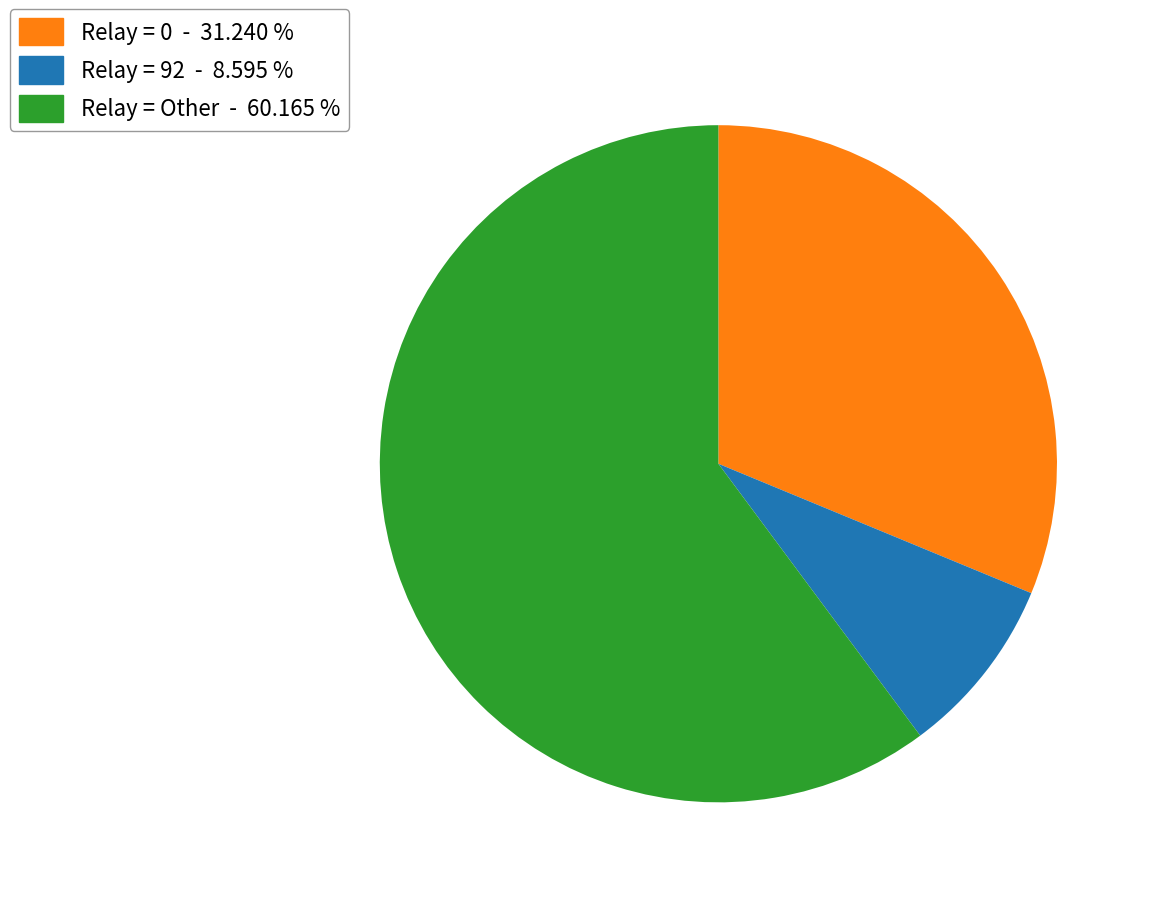

Is the sum of Relay = 0 - 31.240 % and Relay = 92 - 8.595 % greater than half?

No